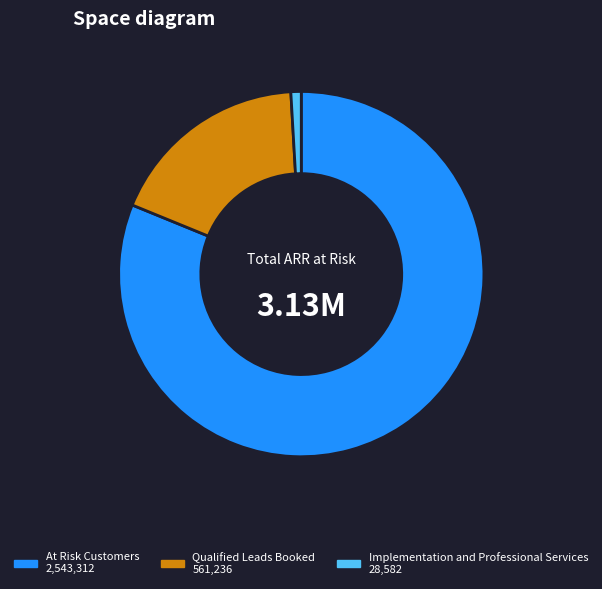

Rank the categories by value from lowest to highest.

Implementation and Professional Services, Qualified Leads Booked, At Risk Customers